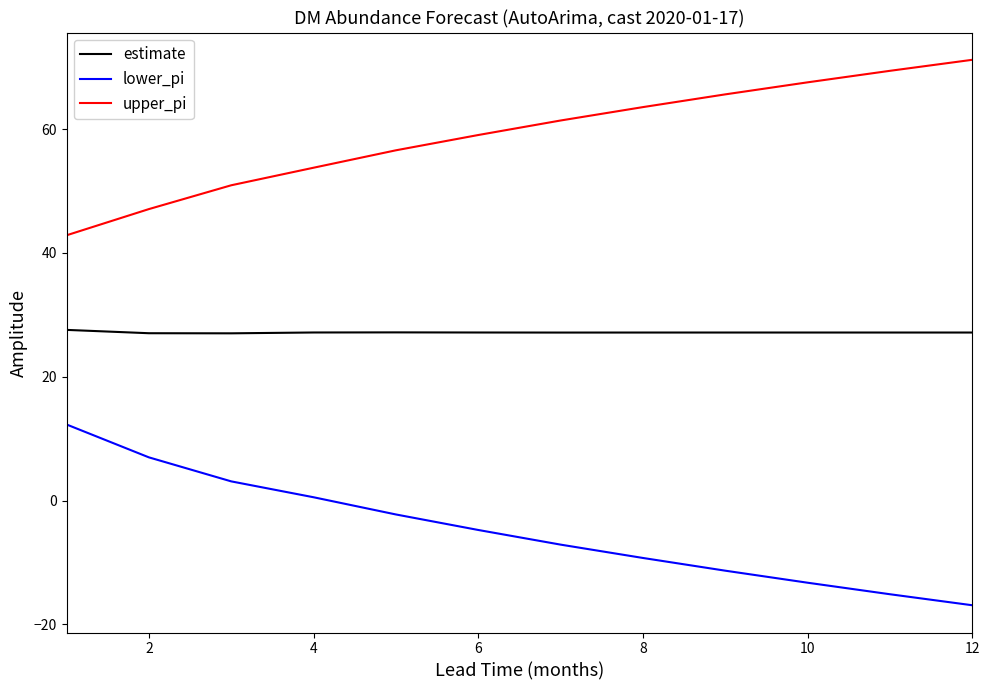

Is this an area chart (filled region under the line)?

No